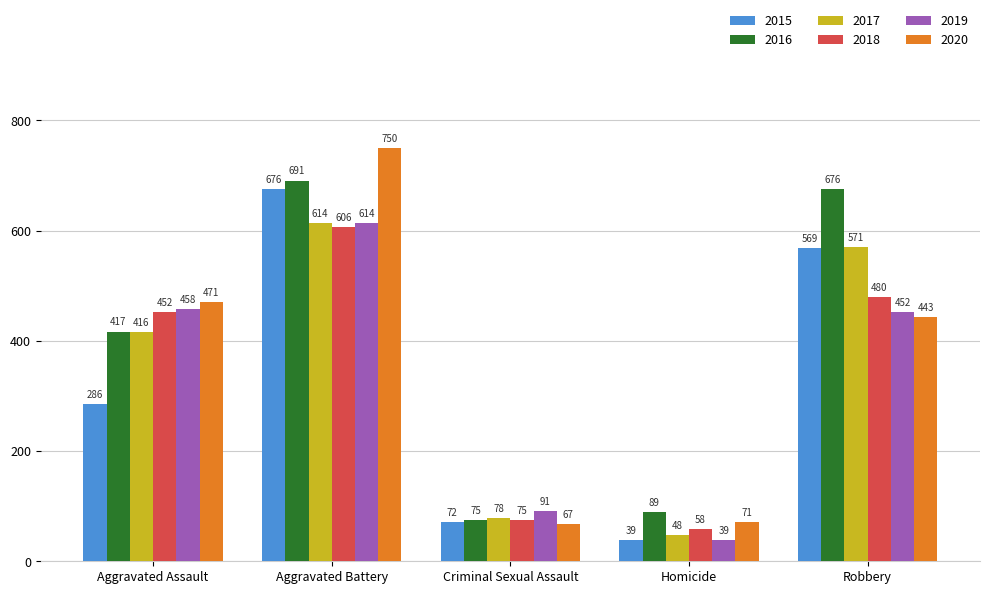

Reading right to left, what are all the values shown in this chart?

2015: Robbery=569	Homicide=39	Criminal Sexual Assault=72	Aggravated Battery=676	Aggravated Assault=286
2016: Robbery=676	Homicide=89	Criminal Sexual Assault=75	Aggravated Battery=691	Aggravated Assault=417
2017: Robbery=571	Homicide=48	Criminal Sexual Assault=78	Aggravated Battery=614	Aggravated Assault=416
2018: Robbery=480	Homicide=58	Criminal Sexual Assault=75	Aggravated Battery=606	Aggravated Assault=452
2019: Robbery=452	Homicide=39	Criminal Sexual Assault=91	Aggravated Battery=614	Aggravated Assault=458
2020: Robbery=443	Homicide=71	Criminal Sexual Assault=67	Aggravated Battery=750	Aggravated Assault=471